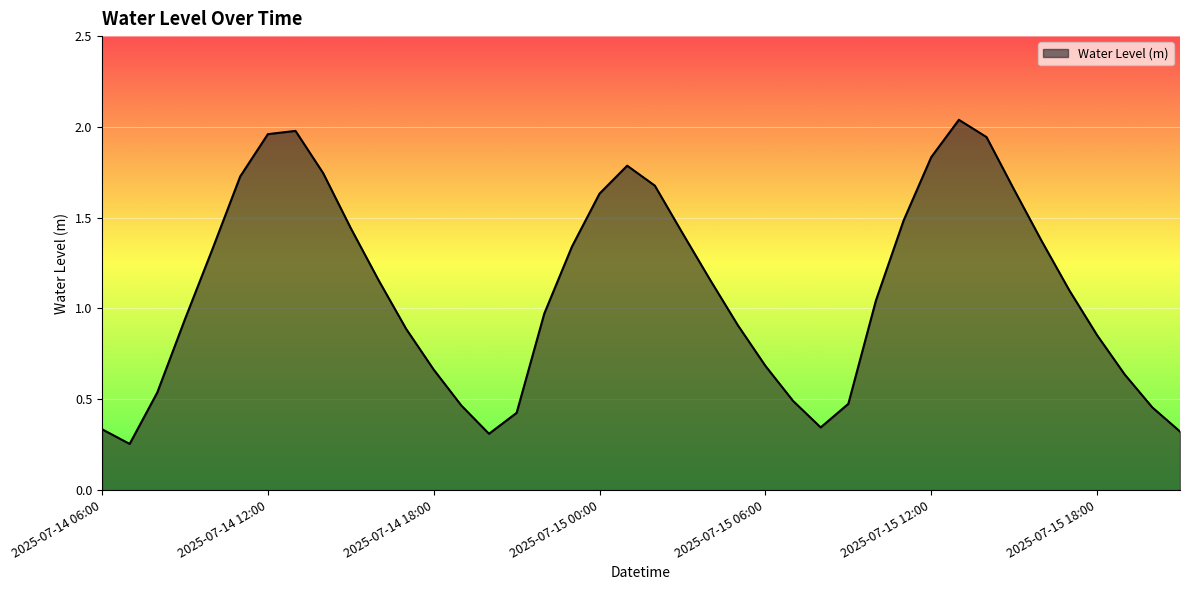

Is this an area chart (filled region under the line)?

Yes